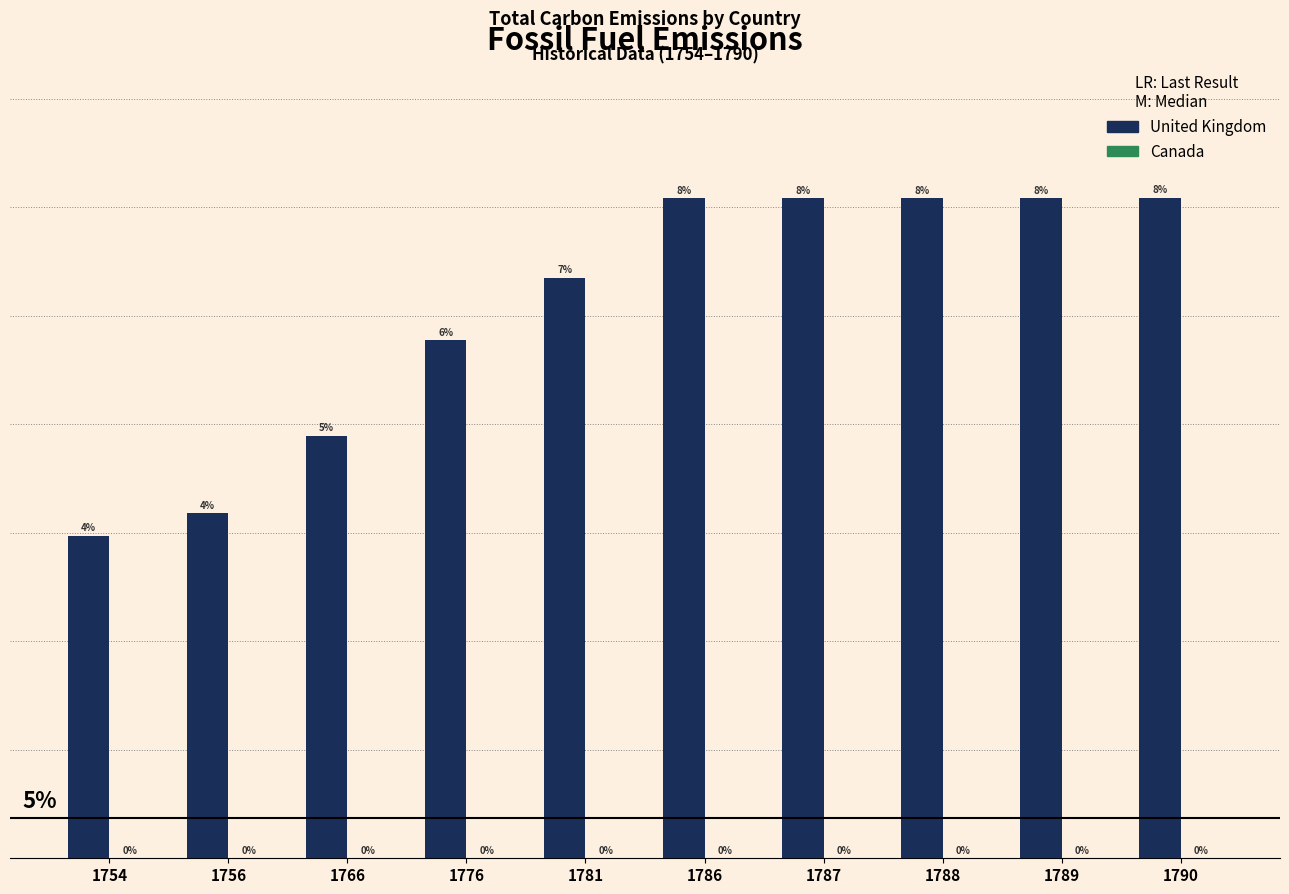

Are the bars horizontal?

No